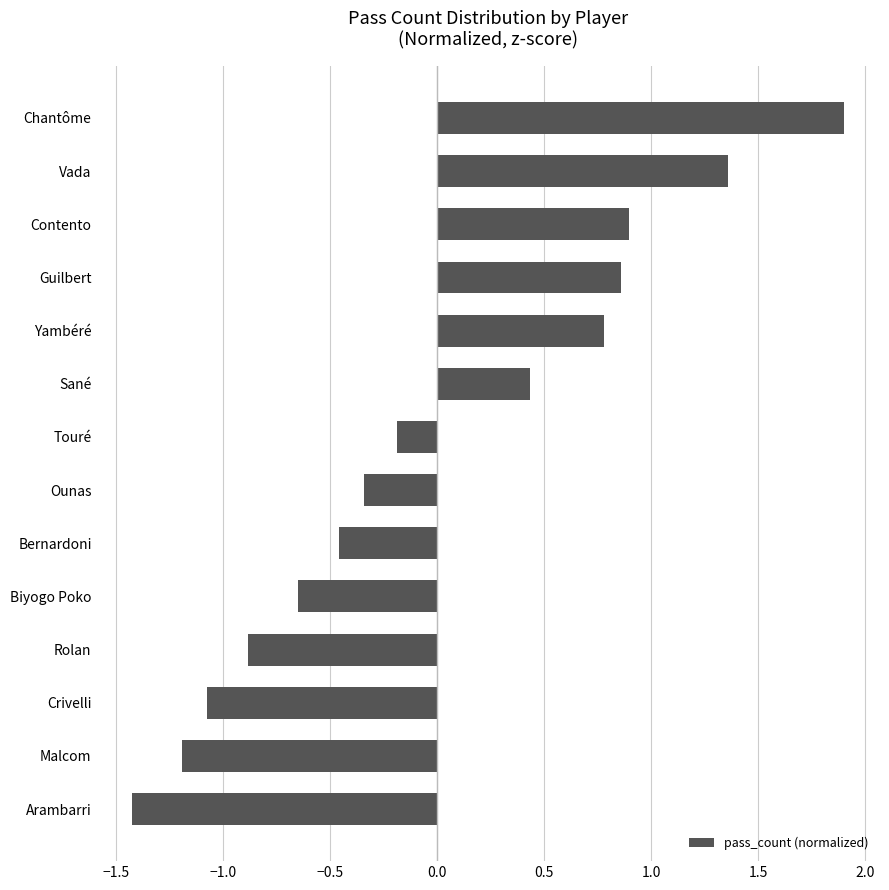

What is the change in value from Sané to Vada?

+0.9